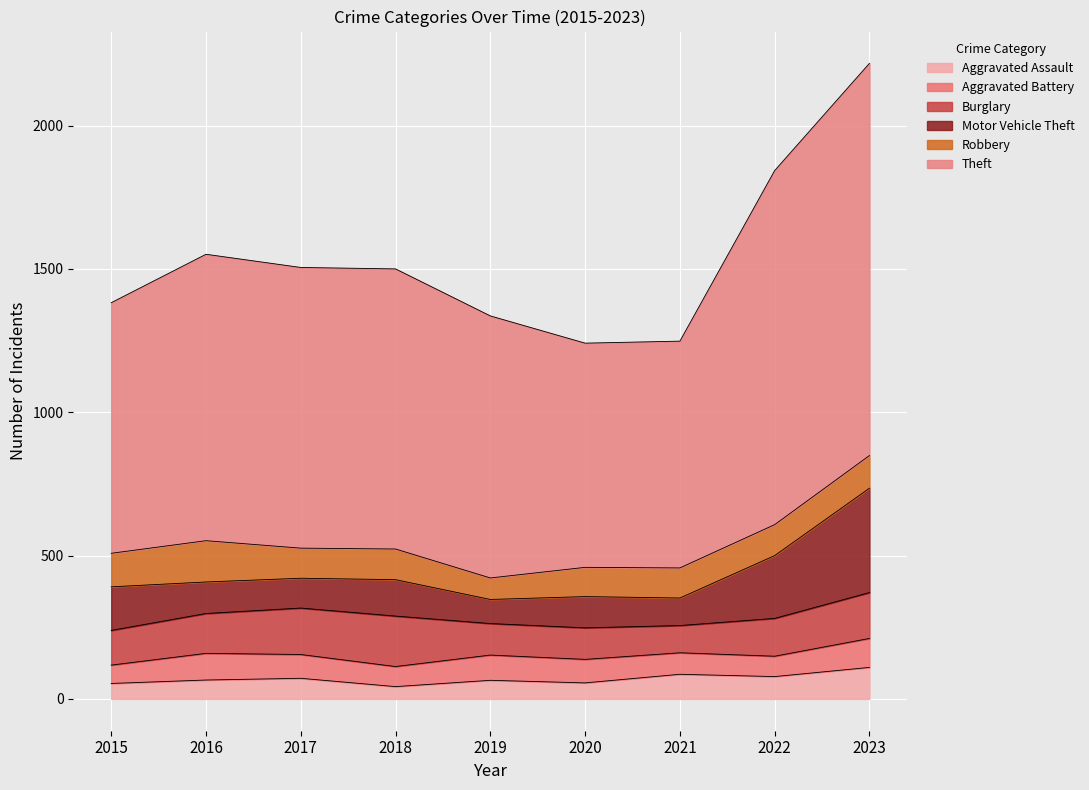

Rank the series at 2016 from highest to lowest value.

Theft, Robbery, Burglary, Motor Vehicle Theft, Aggravated Battery, Aggravated Assault